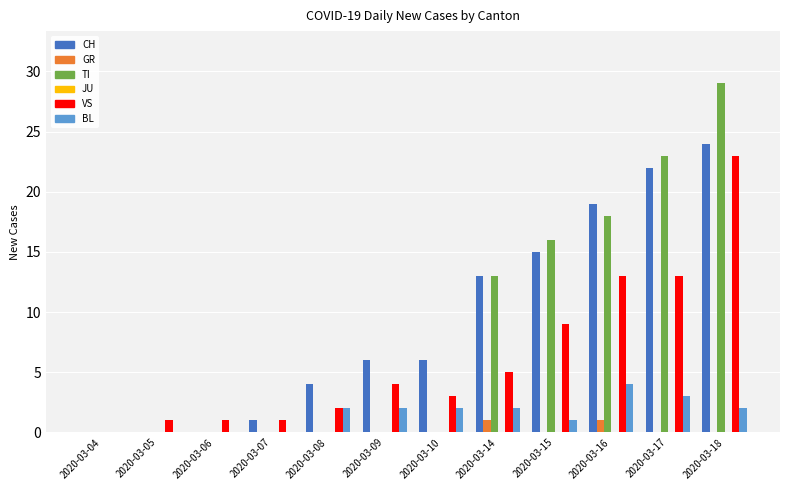

At which category does the chart reach its peak across all series?

2020-03-18